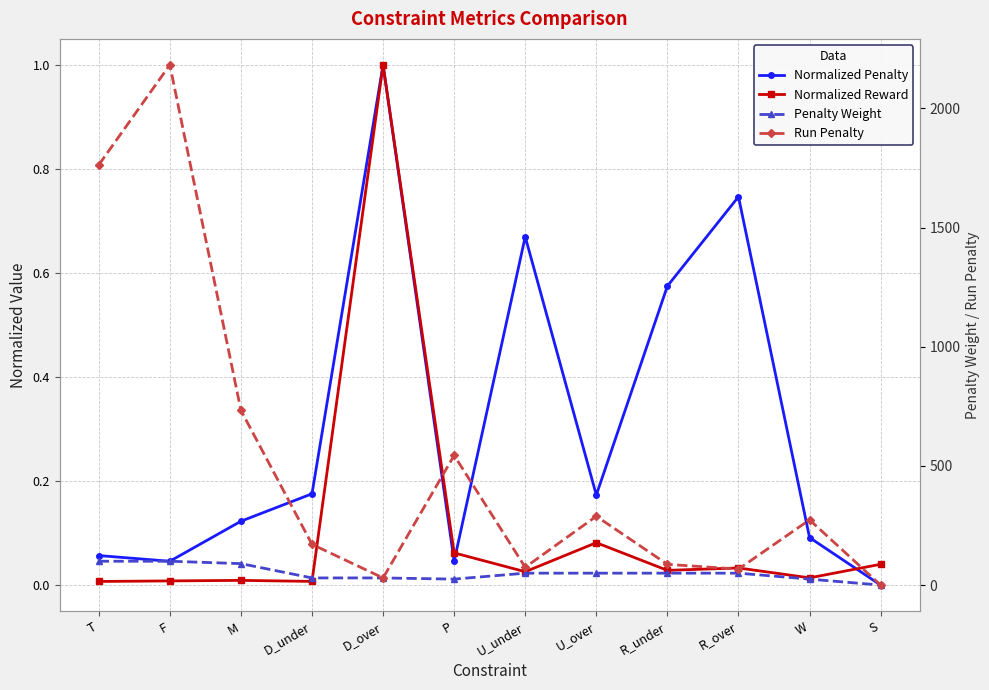

True or false: Penalty Weight and Run Penalty cross at least once.

False